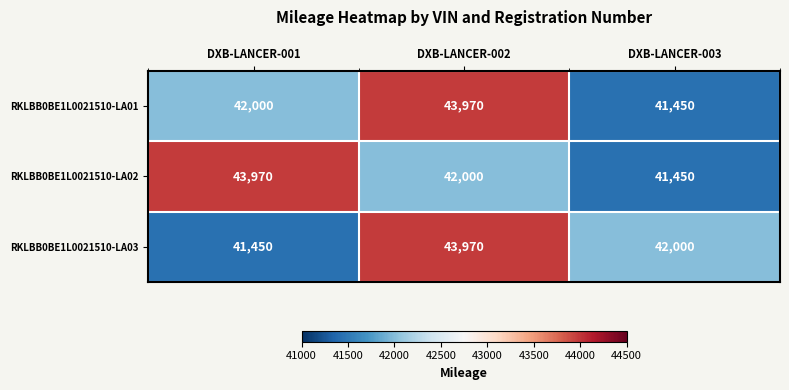

Reading right to left, extract all data points from this chart.

RKLBB0BE1L0021510-LA01: DXB-LANCER-003=41450	DXB-LANCER-002=43970	DXB-LANCER-001=42000
RKLBB0BE1L0021510-LA02: DXB-LANCER-003=41450	DXB-LANCER-002=42000	DXB-LANCER-001=43970
RKLBB0BE1L0021510-LA03: DXB-LANCER-003=42000	DXB-LANCER-002=43970	DXB-LANCER-001=41450